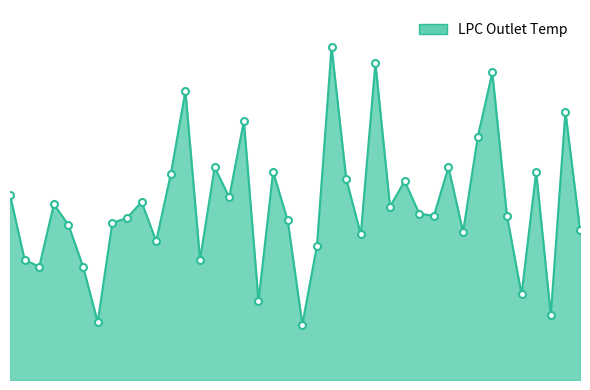

What is the value of the 15th point from the left?

642.6